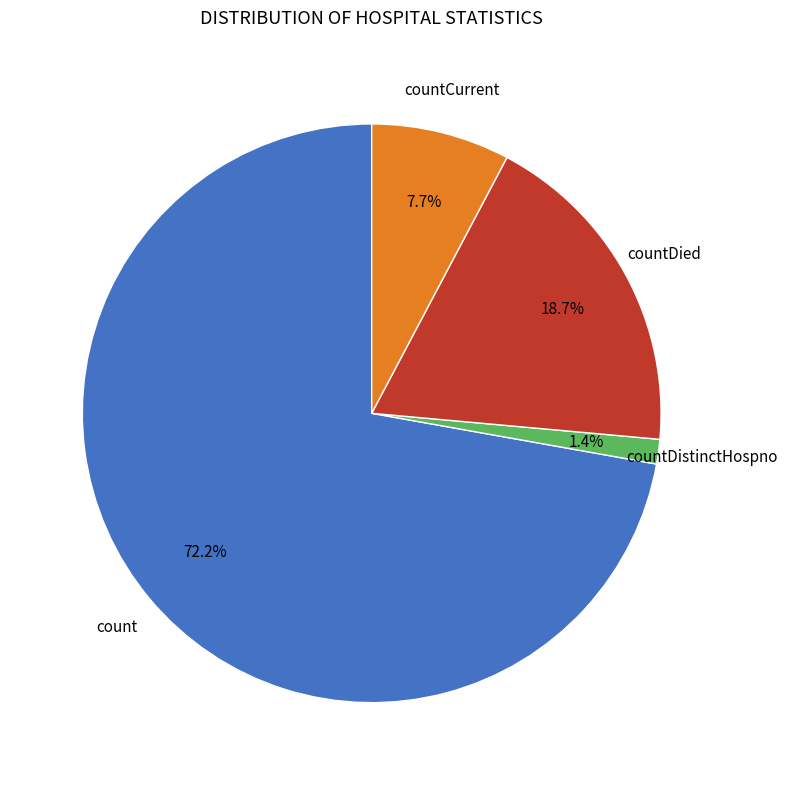

To the nearest percent, what is the difference between the largest and smallest slice percentages?

71%